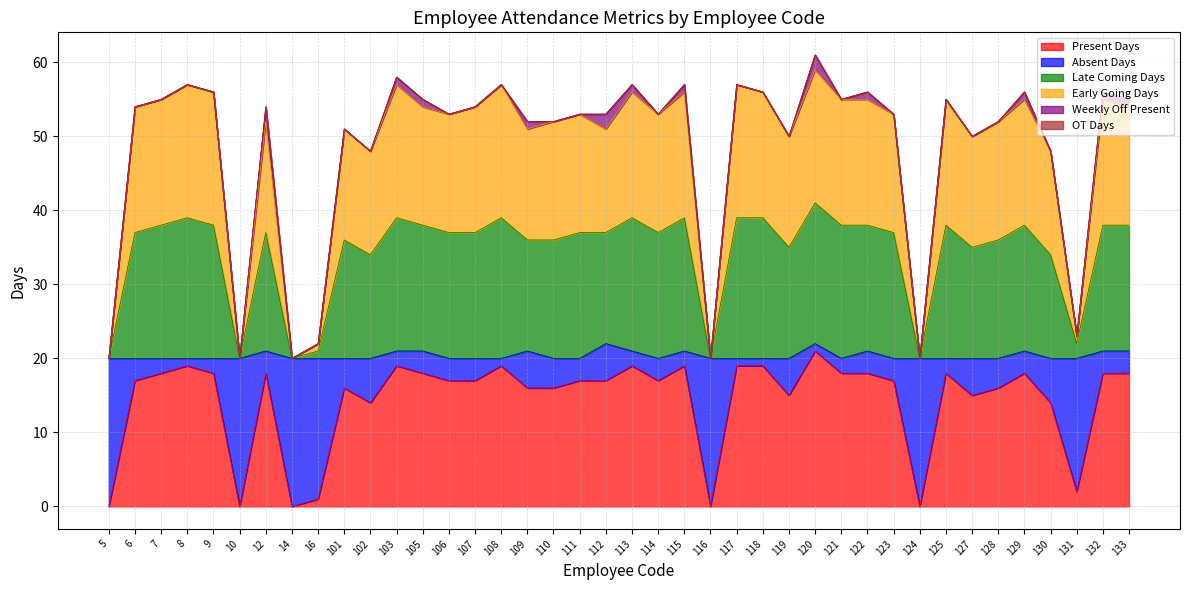

Where is the first local minimum for Present Days?

10